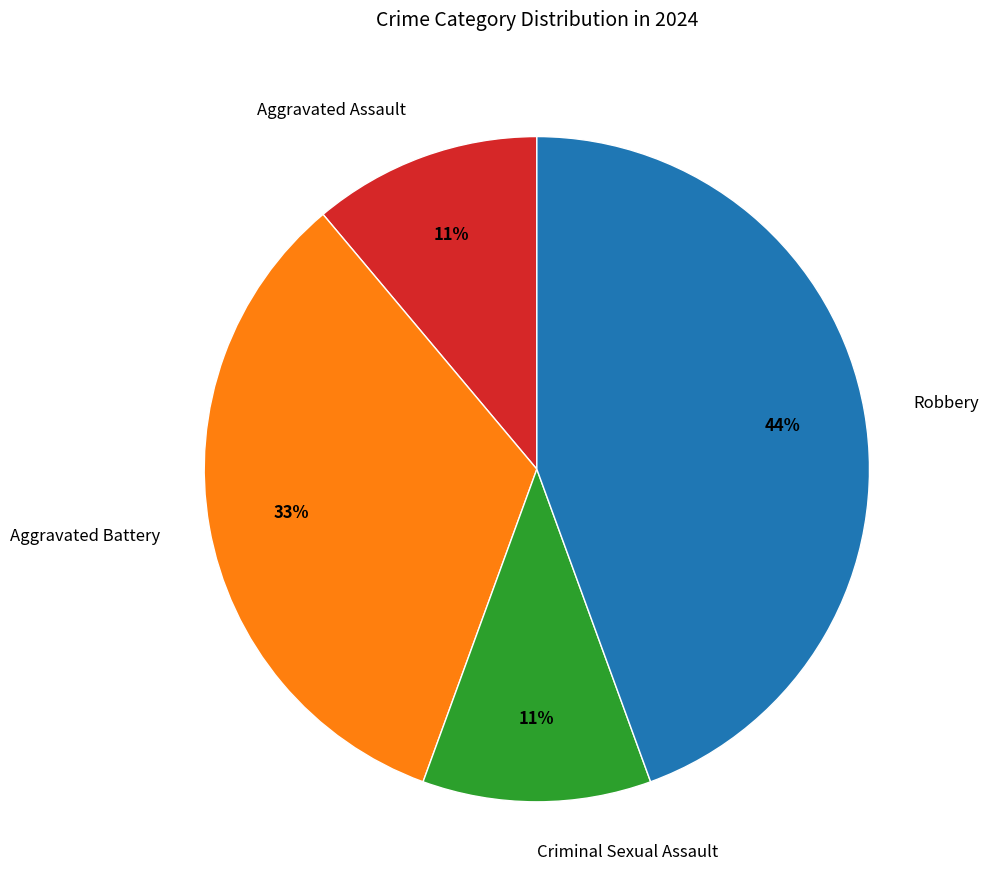

Approximately how many times larger is the value at Robbery compared to Aggravated Battery?

1.3